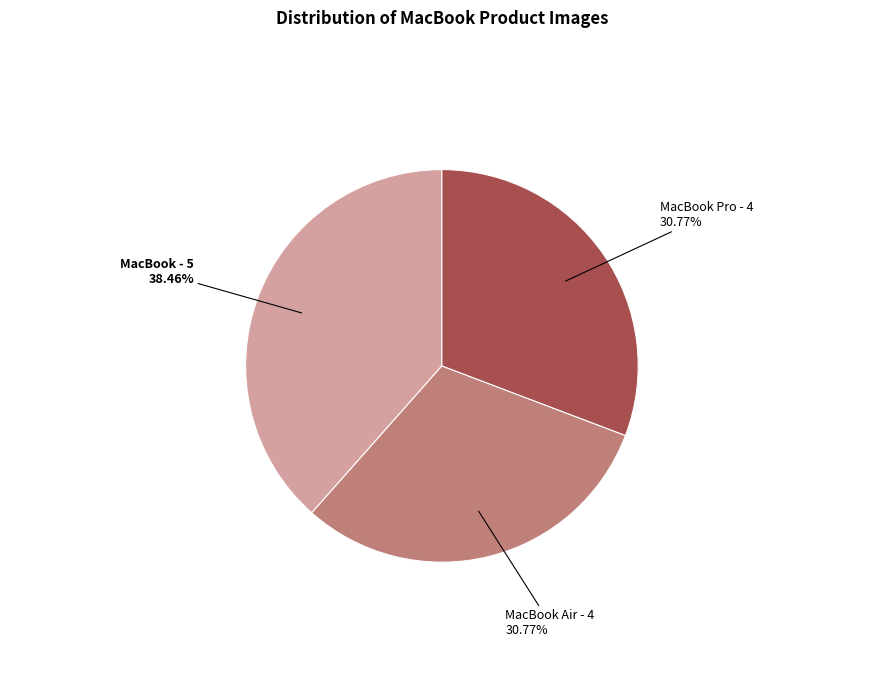

Does any single category account for the majority?

No